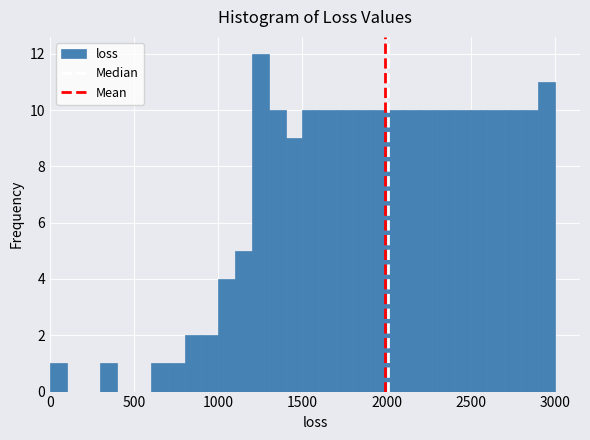

Read against the x-axis, roughly where is the centre of the tallest bar?

1250